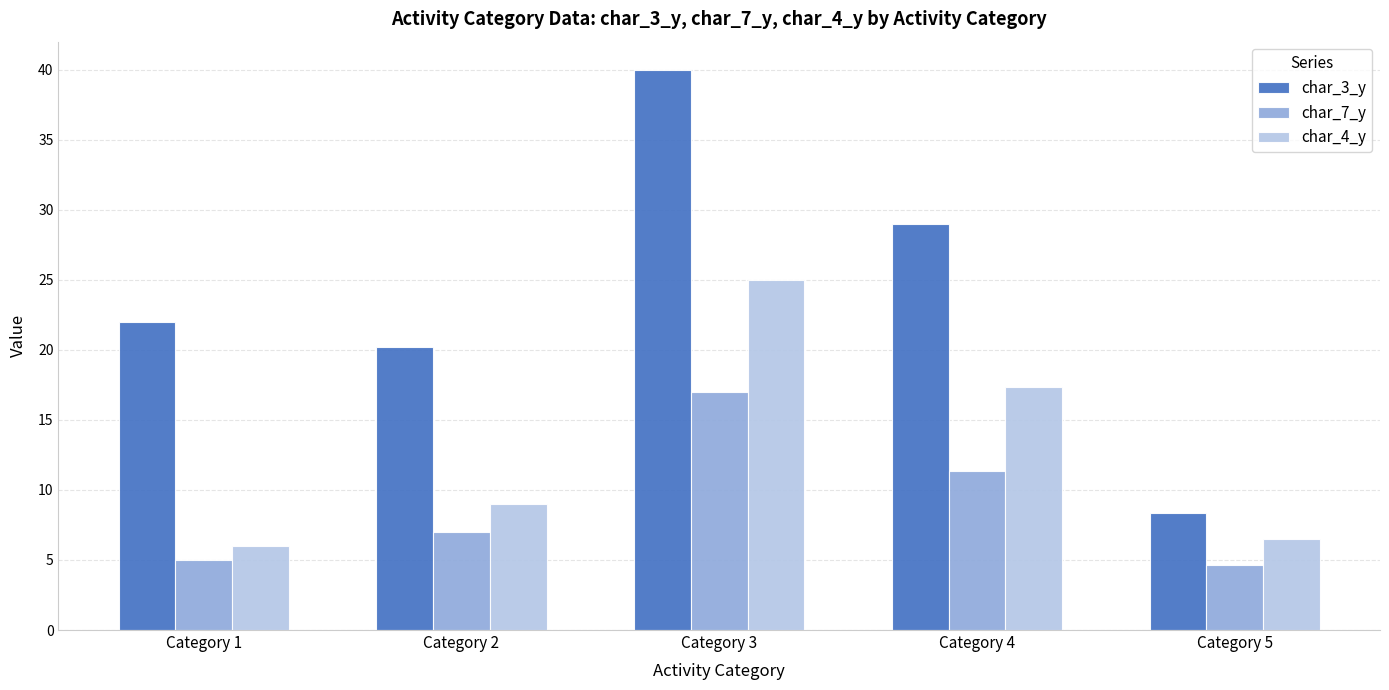

Is the value of char_7_y at Category 4 greater than the value of char_4_y at Category 2?

Yes